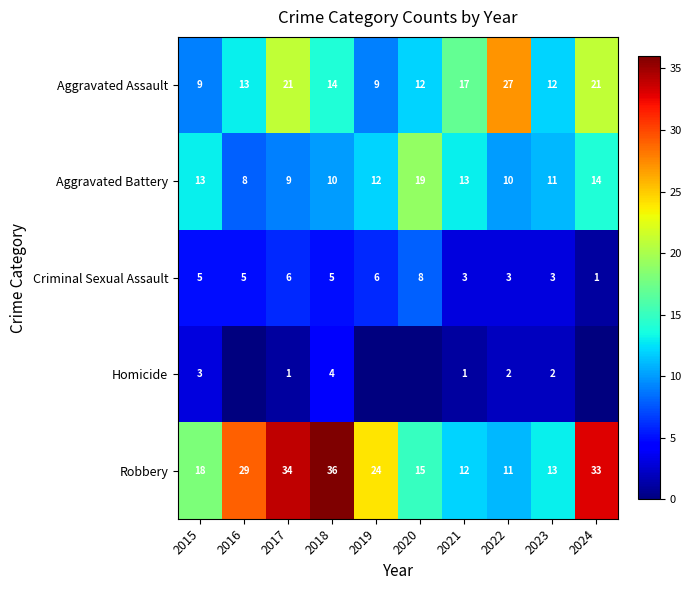

What is the total value across all series at 2022?

53